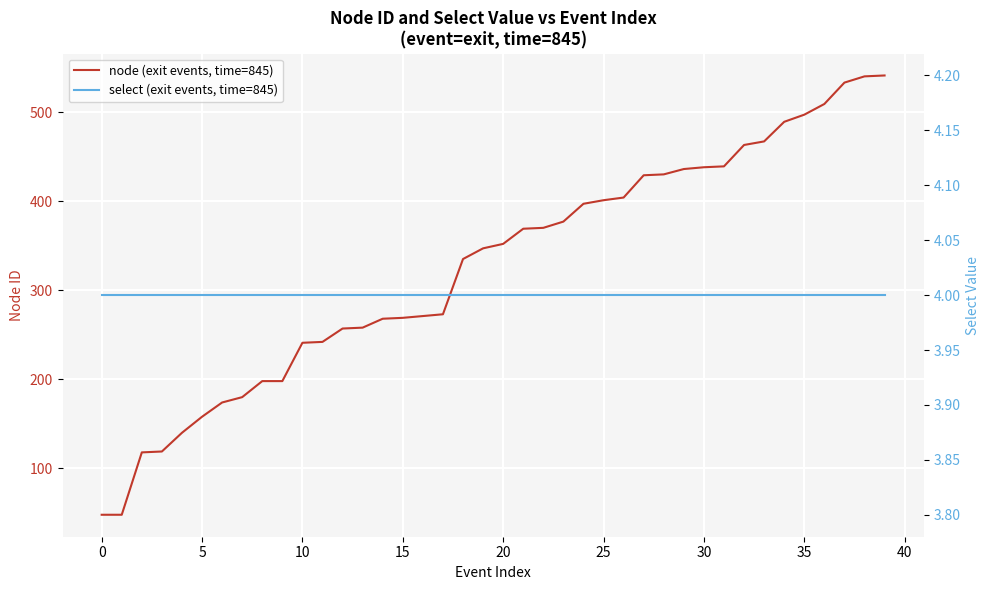

Is it true that node (exit events, time=845) equals 397 at 24?

True